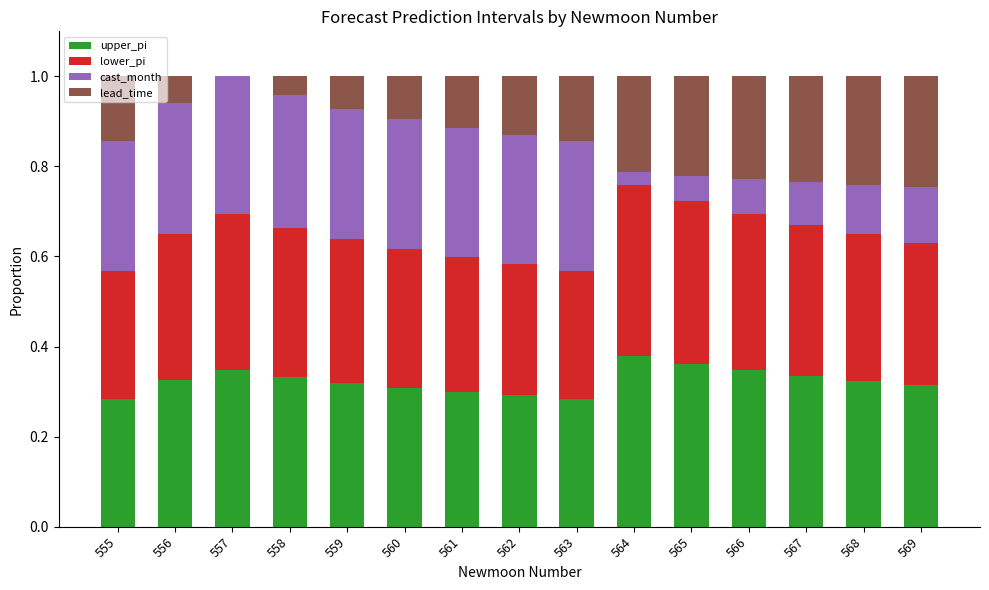

What is the total value across all series at 564?

1.0